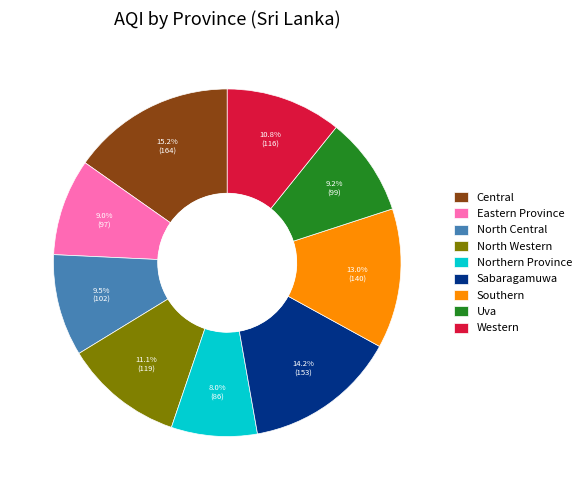

What is the largest slice in the pie chart?

Central